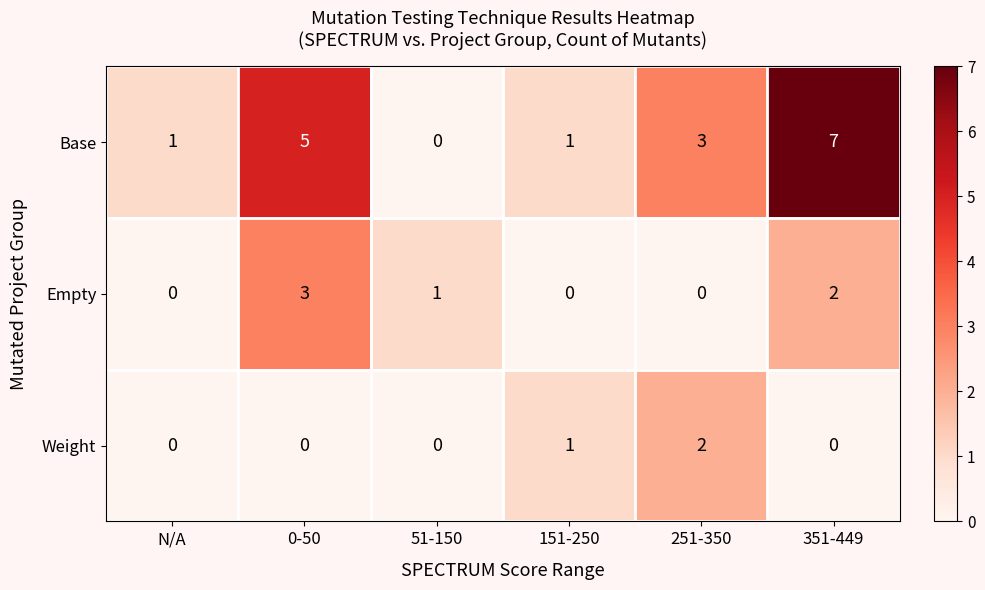

At which label does Weight reach its peak?

251-350